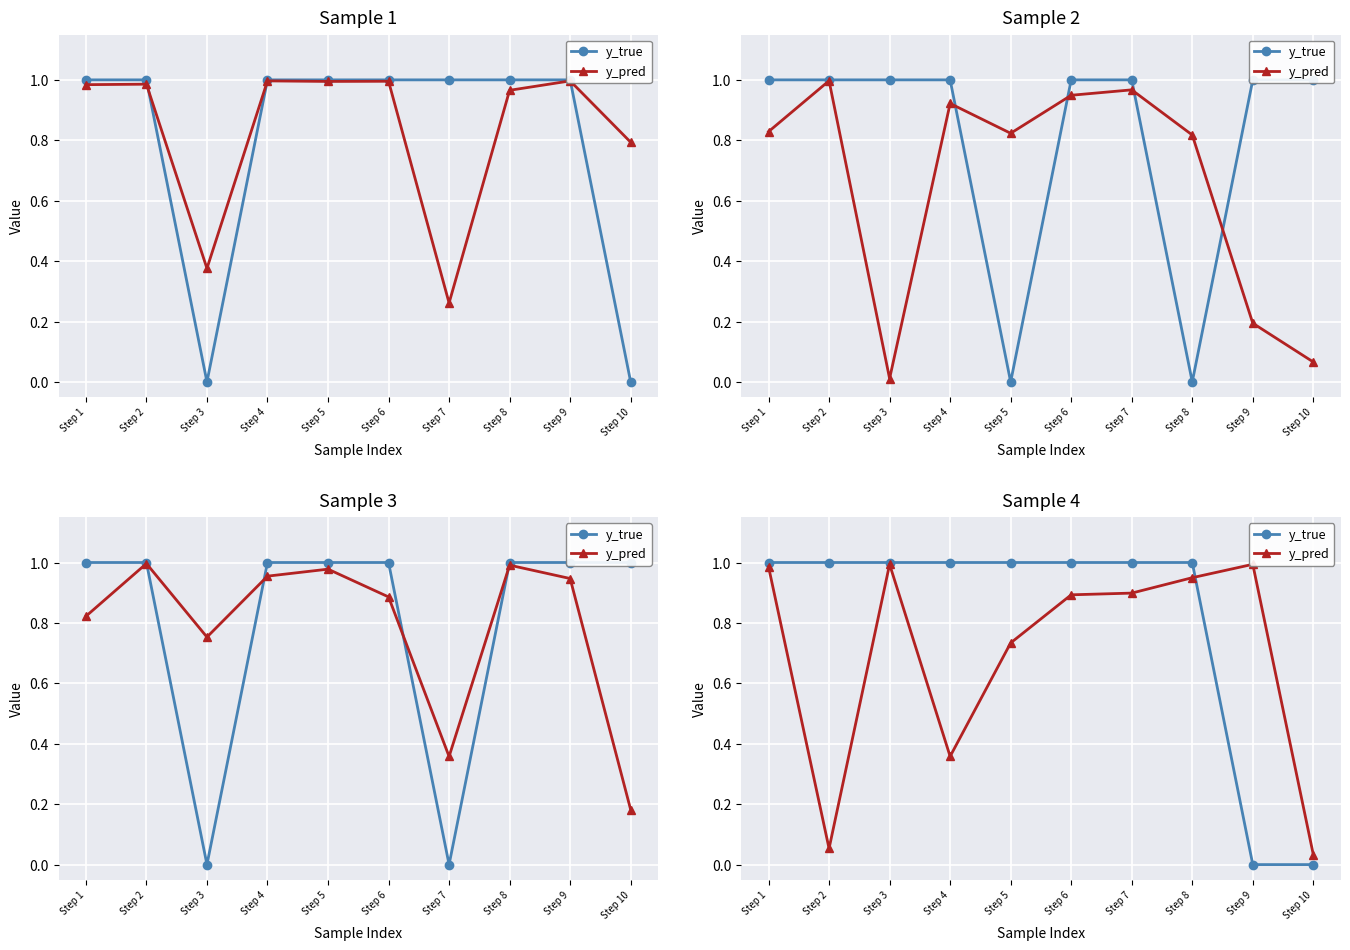

Rank the series by their average value, from highest to lowest.

y_true, y_pred